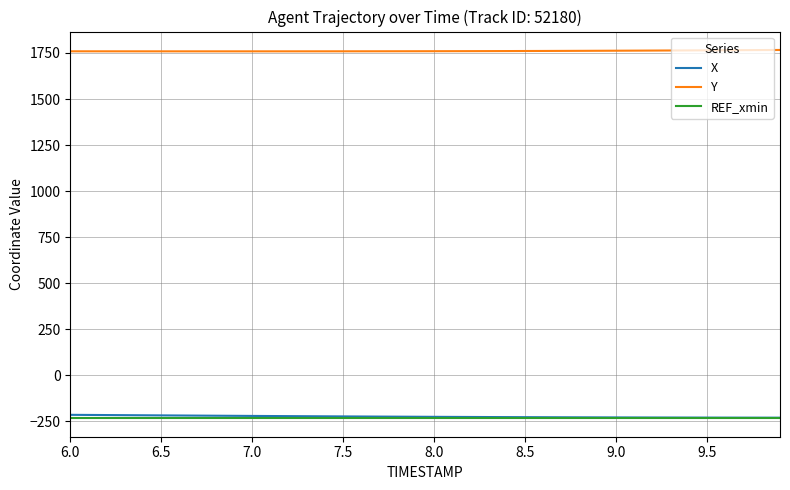

What is the minimum value for Y?

1758.9